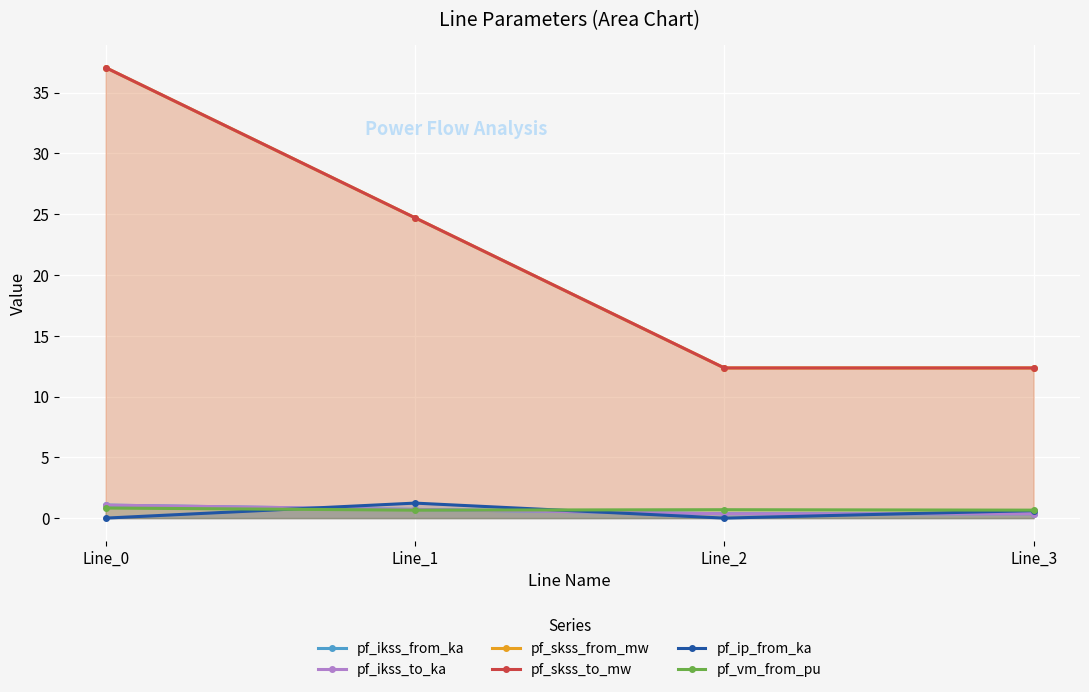

Which category has the lowest value across all series?

Line_0